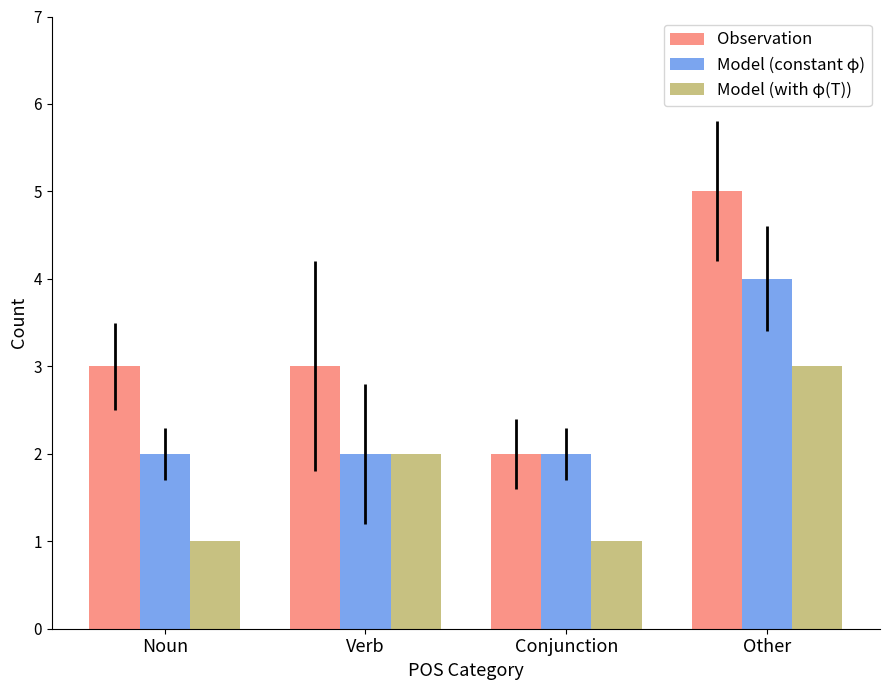

What is the sum of the Model (constant φ) values at Verb and Other?

6